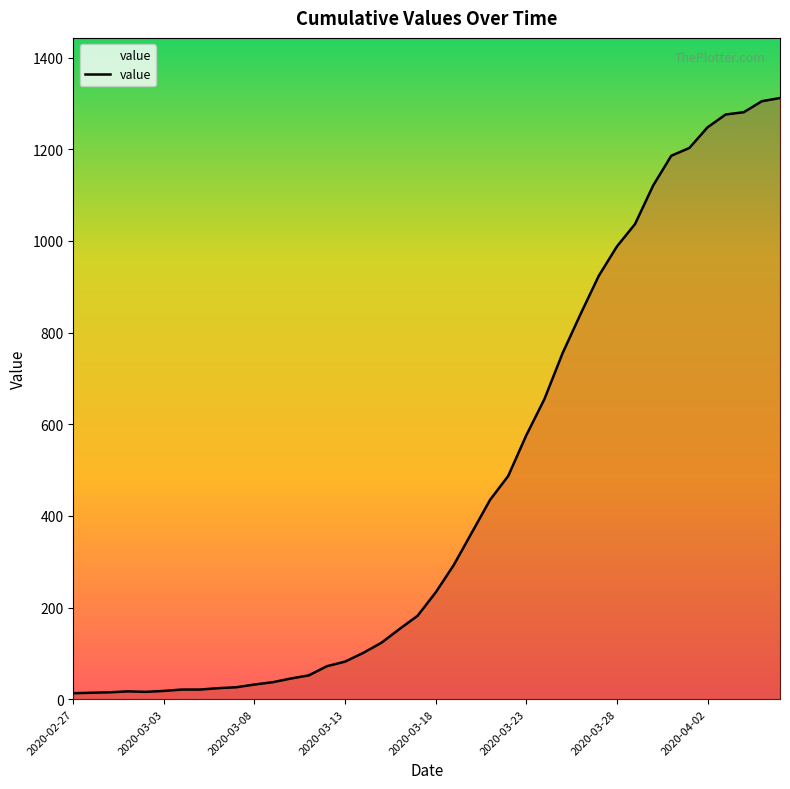

What is the greatest value displayed?

1312